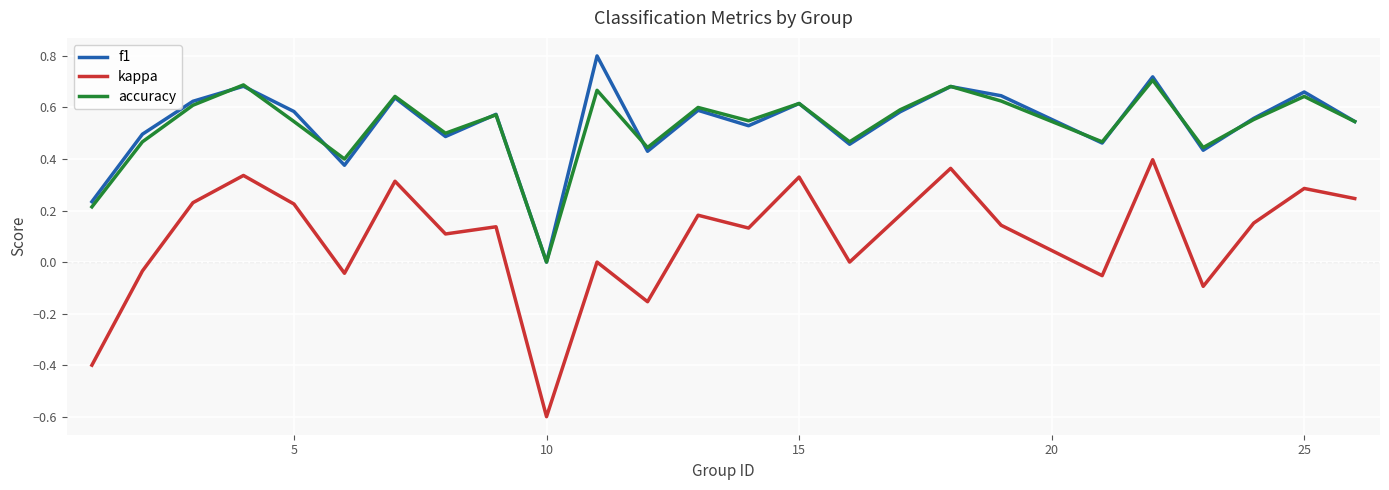

What is the lowest value of the kappa series?

-0.6